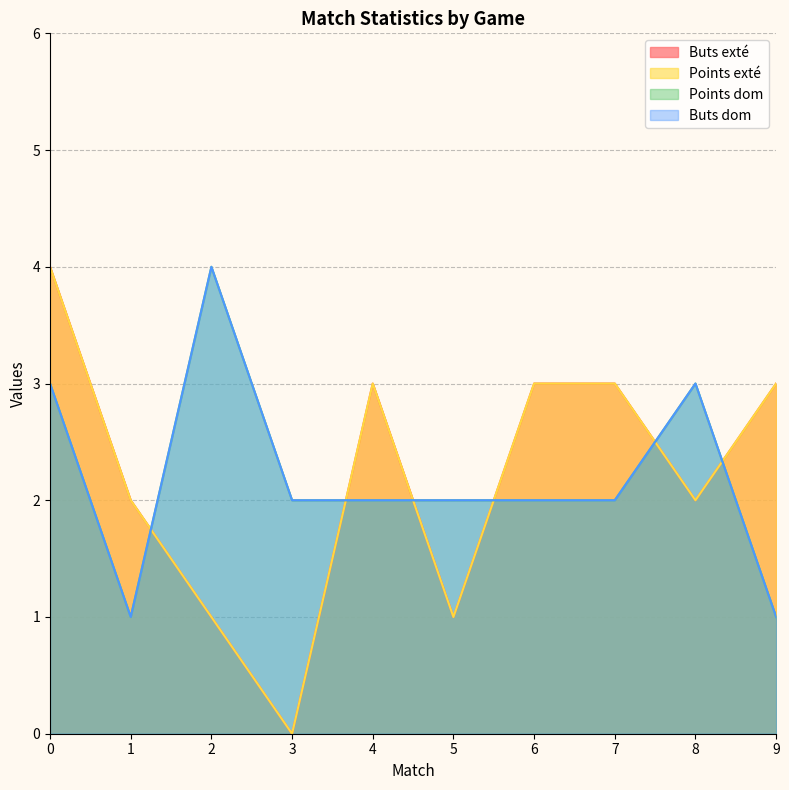

How many values in the Buts exté series exceed 3?

1